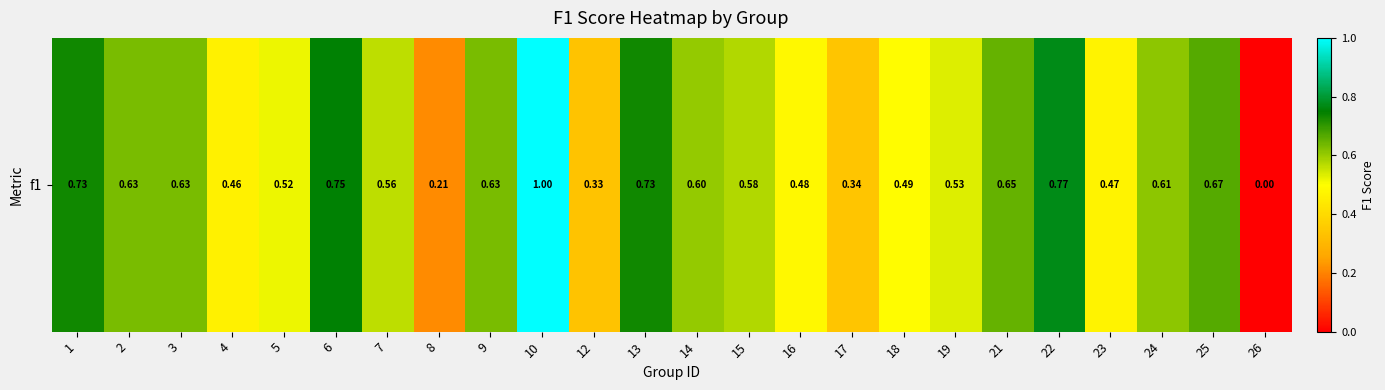

The chart shows a value of 0.2 at 8. True or false?

True